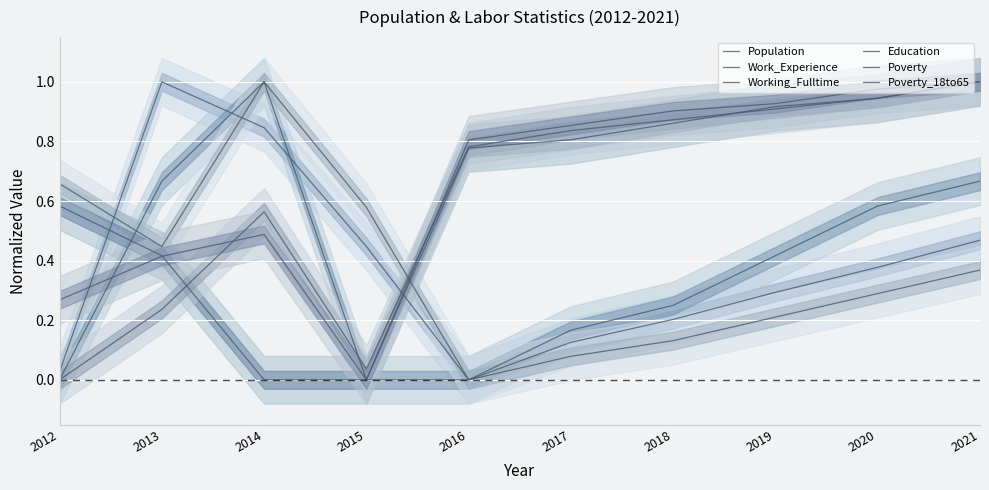

At which category does Poverty reach its first local valley?

2015